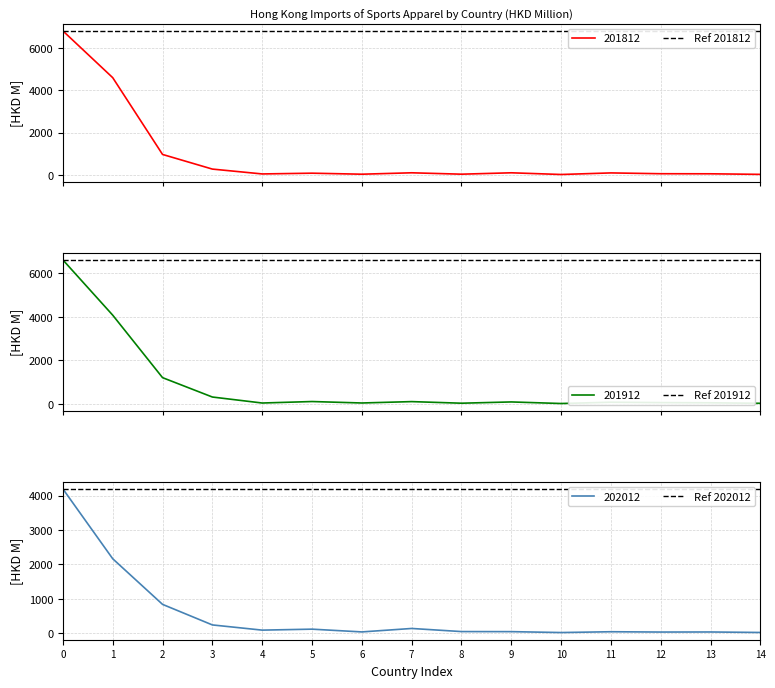

The Ref 201912 series shows 2209.8 at 1. True or false?

False